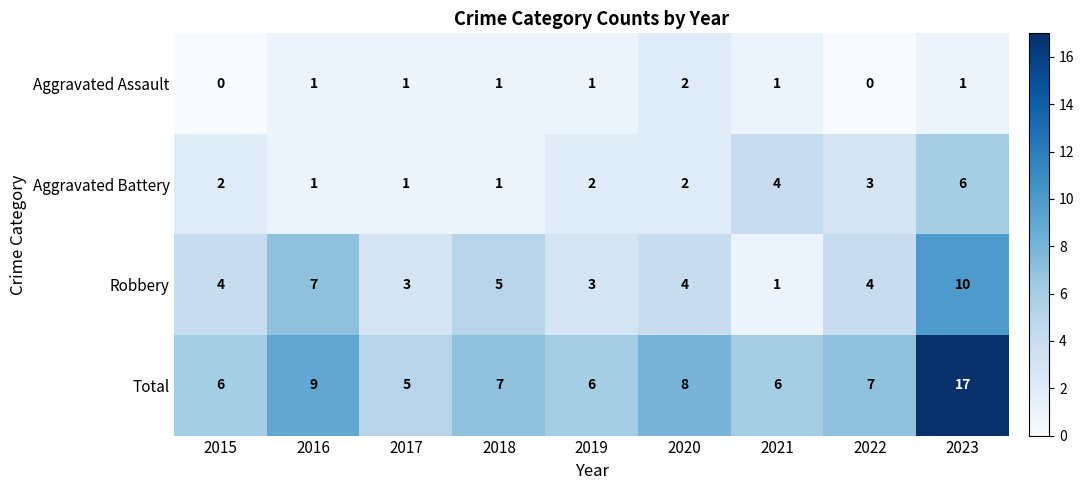

Which series changed the most between 2019 and 2020?

Total